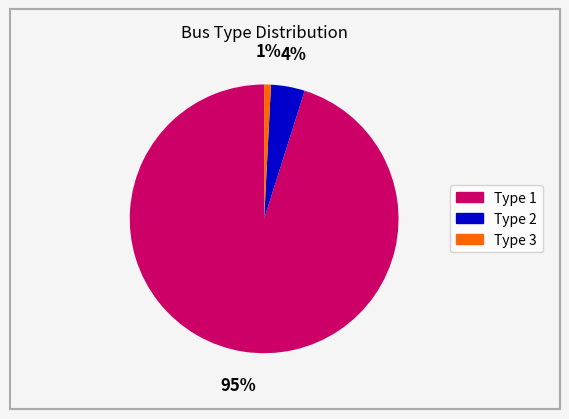

Which category has the biggest portion of the pie?

Type 1